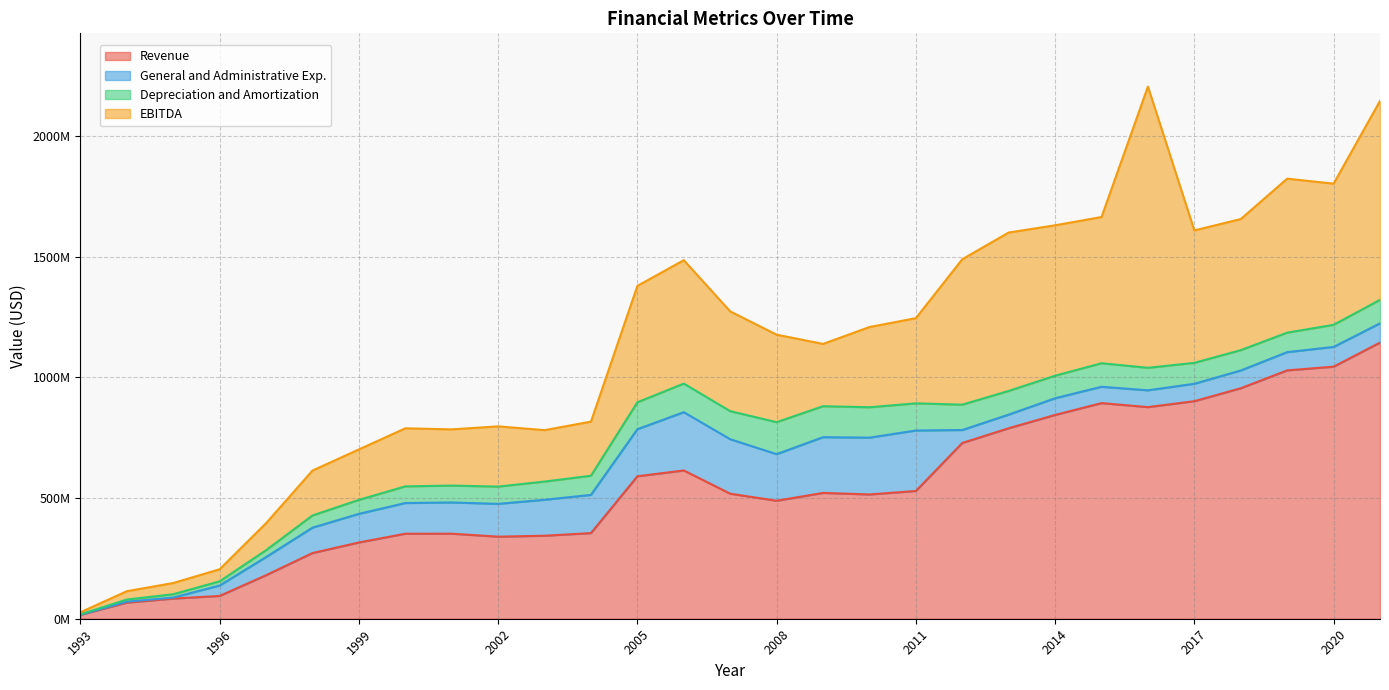

Reading left to right, list all the values displayed in this chart.

Revenue: 1993=16300000	1994=66700000	1995=83500000	1996=94385000	1997=180281000	1998=272060000	1999=315736000	2000=352061000	2001=352219000	2002=339843000	2003=343716000	2004=354642000	2005=589947000	2006=614068000	2007=517801000	2008=488572000	2009=521073000	2010=514687000	2011=528995000	2012=727908000	2013=788851000	2014=843978000	2015=892928000	2016=876447000	2017=900896000	2018=954505000	2019=1028461000	2020=1043837000	2021=1143585000
General and Administrative Exp.: 1993=700000	1994=4000000	1995=4200000	1996=43235000	1997=75068000	1998=105135000	1999=118578000	2000=127076000	2001=129315000	2002=135880000	2003=148909000	2004=158356000	2005=194896000	2006=241382000	2007=225476000	2008=192990000	2009=230773000	2010=235229000	2011=250502000	2012=53610000	2013=56426000	2014=69203000	2015=67737000	2016=69524000	2017=72087000	2018=73536000	2019=75554000	2020=81779000	2021=79686000
Depreciation and Amortization: 1993=1300000	1994=8800000	1995=13800000	1996=17336000	1997=28537000	1998=50467000	1999=57856000	2000=69036000	2001=69841000	2002=71499000	2003=75414000	2004=79214000	2005=111548000	2006=118344000	2007=116281000	2008=132399000	2009=128296000	2010=125893000	2011=112414000	2012=104992000	2013=98129000	2014=93263000	2015=97312000	2016=93145000	2017=86750000	2018=84263000	2019=80706000	2020=91526000	2021=97297000
EBITDA: 1993=8400000	1994=34500000	1995=46400000	1996=49943000	1997=111811000	1998=185913000	1999=208995000	2000=240426000	2001=232793000	2002=249453000	2003=212920000	2004=224083000	2005=481888000	2006=511050000	2007=413198000	2008=362314000	2009=257878000	2010=332155000	2011=352804000	2012=602313000	2013=655969000	2014=622889000	2015=605581000	2016=1164731000	2017=548370000	2018=542761000	2019=637692000	2020=584571000	2021=823789000